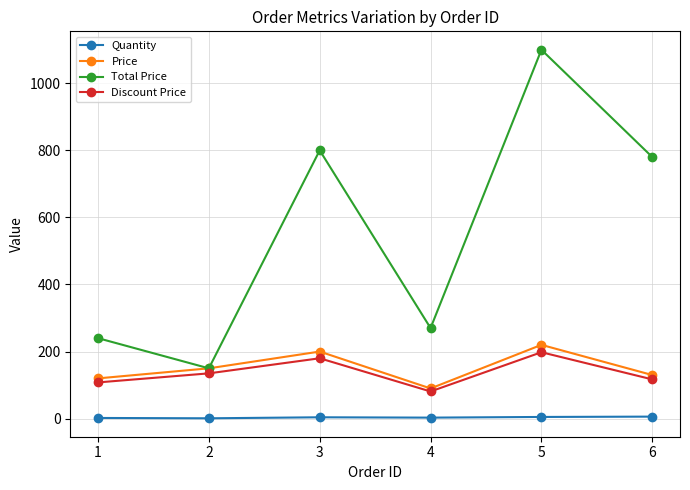

What is the difference between the highest and lowest values at 5?

1095